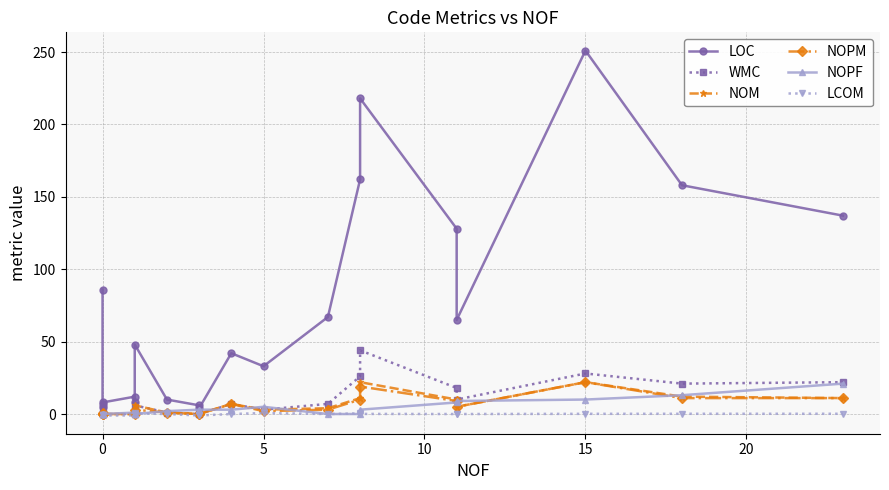

What is the greatest value displayed?

251.0